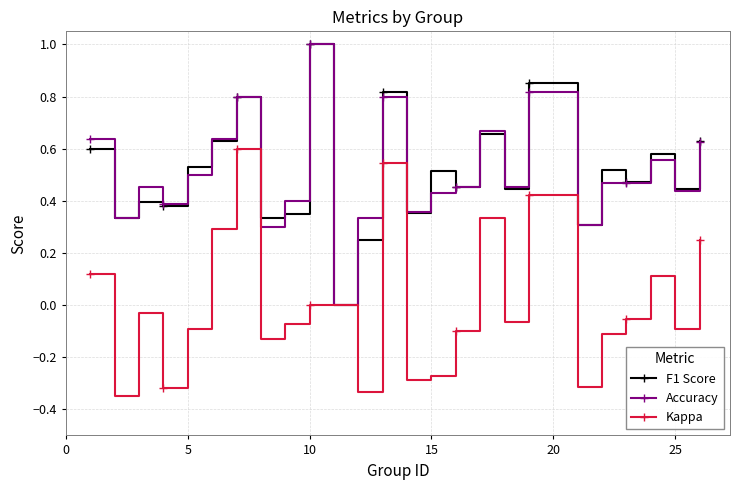

How many series are shown in this chart?

3